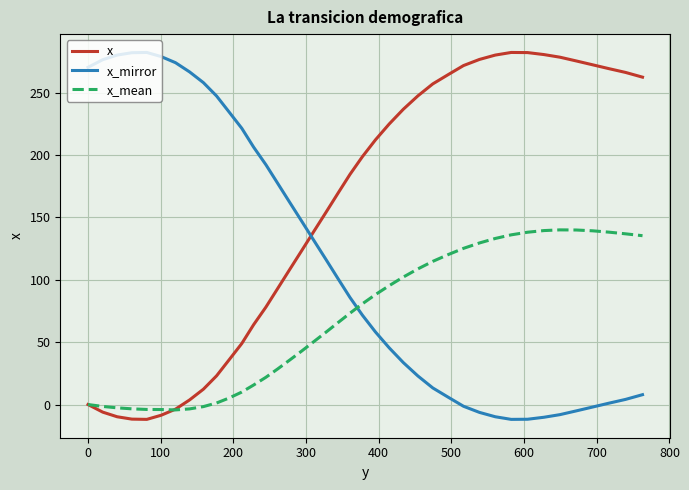

Rank the series by their average value, from lowest to highest.

x_mean, x_mirror, x